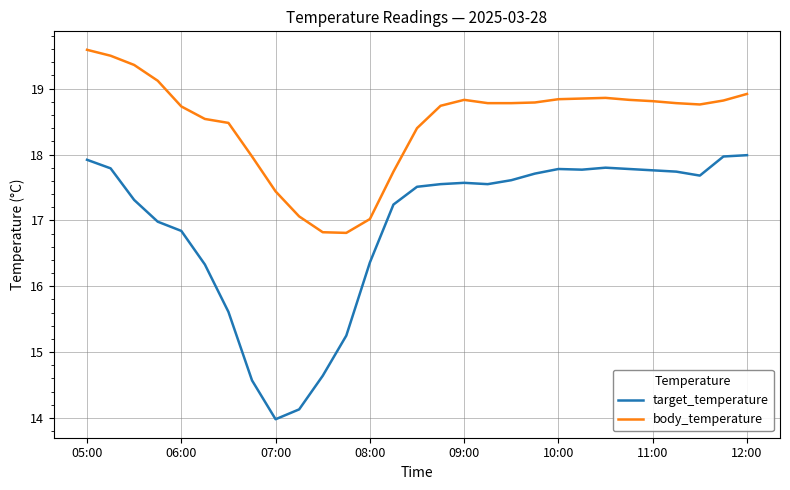

True or false: target_temperature and body_temperature intersect in this chart.

False